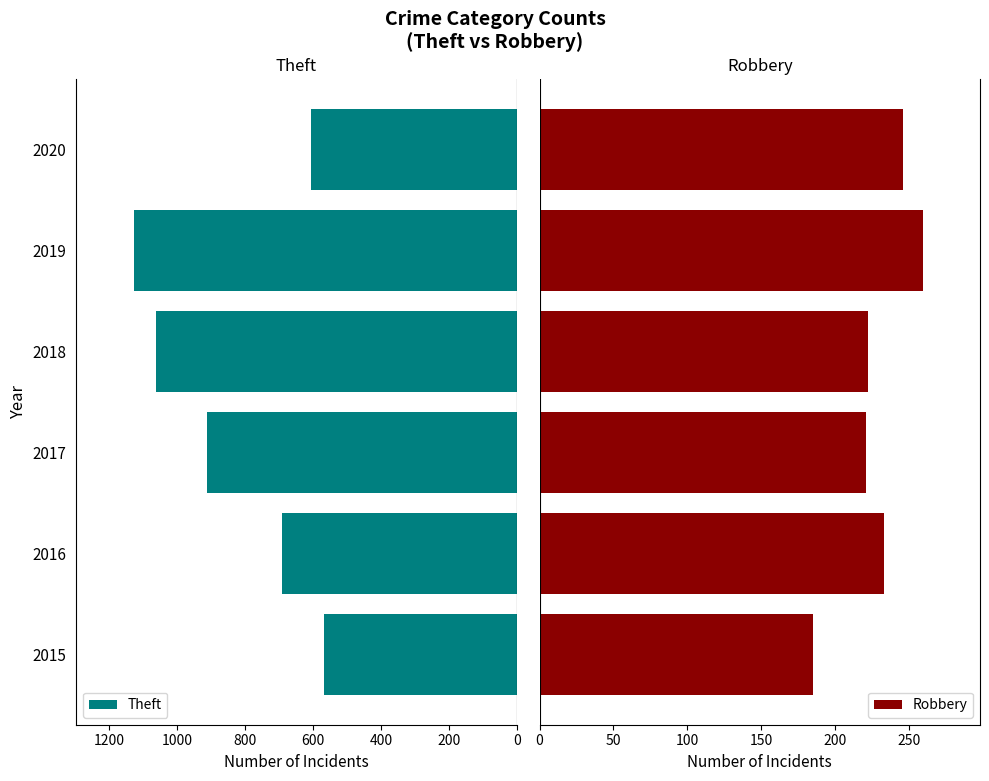

Reading left to right, what are all the values shown in this chart?

Theft: 566	690	912	1061	1127	604
Robbery: 185	233	221	222	259	246